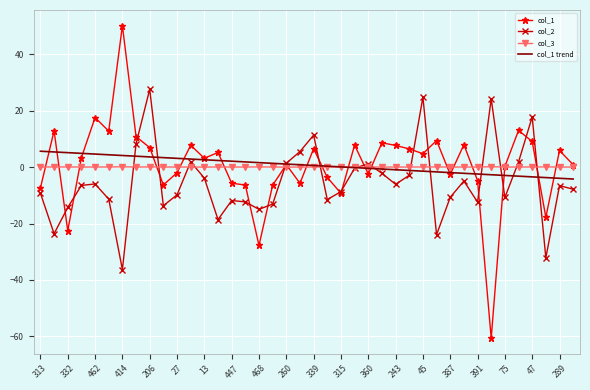

What is the maximum value shown in the chart?

50.1